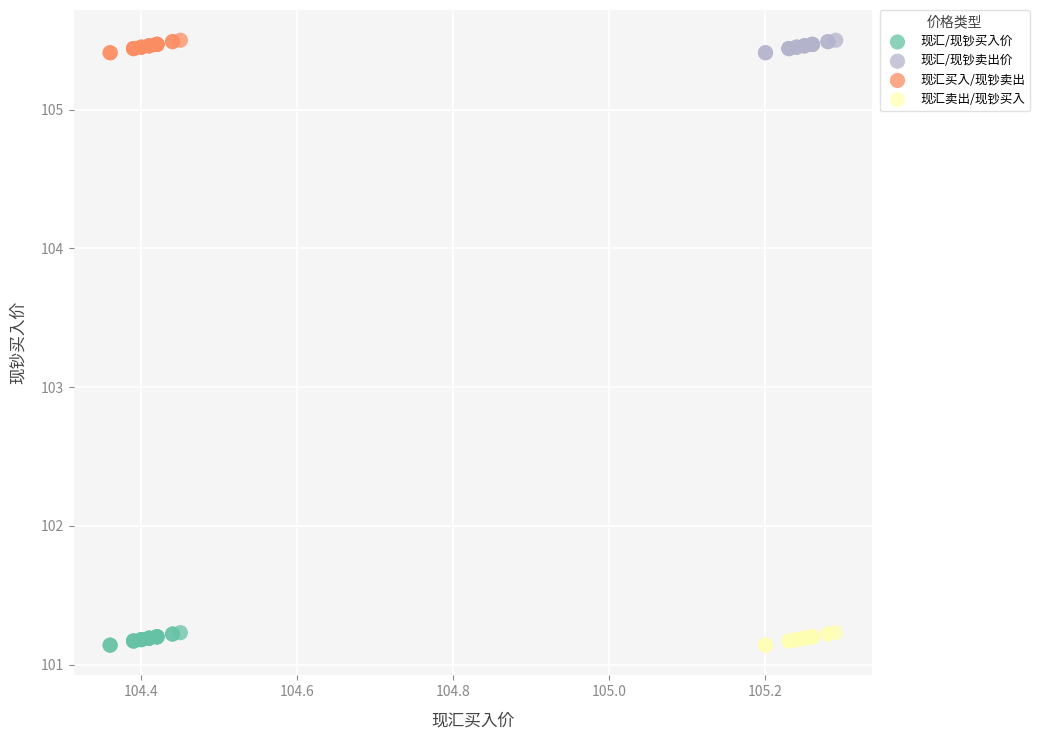

What are all the series names shown in the legend?

现汇/现钞买入价, 现汇/现钞卖出价, 现汇买入/现钞卖出, 现汇卖出/现钞买入